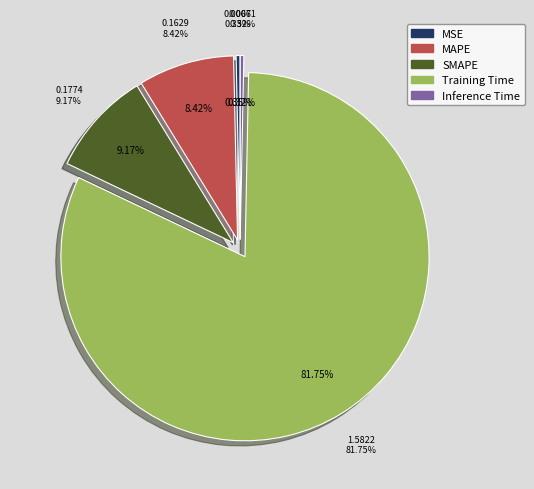

To the nearest percent, what is the difference between the largest and smallest slice percentages?

81%